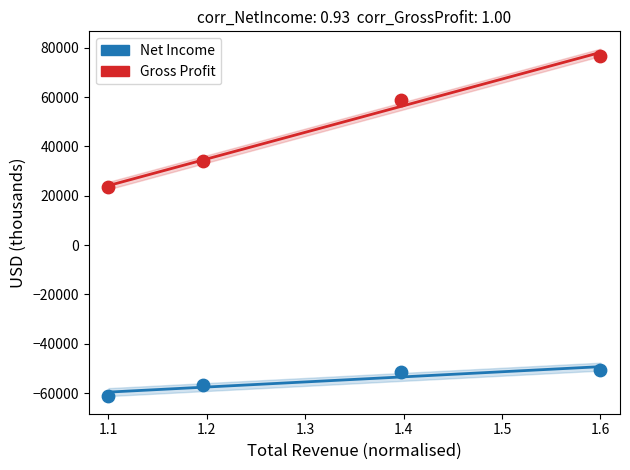

Across all data points, what is the average Y value?

-3350